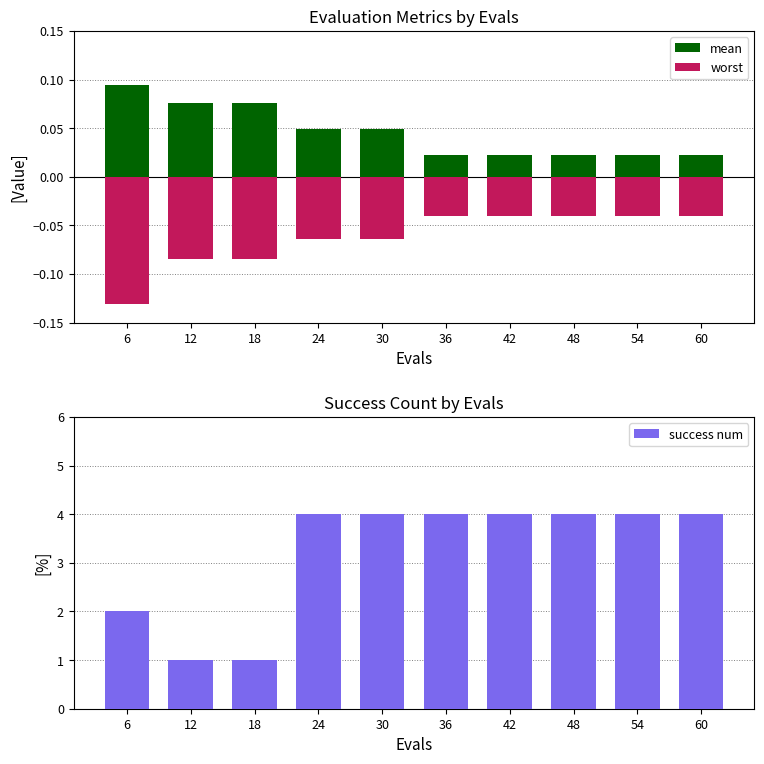

Are the bars horizontal?

No